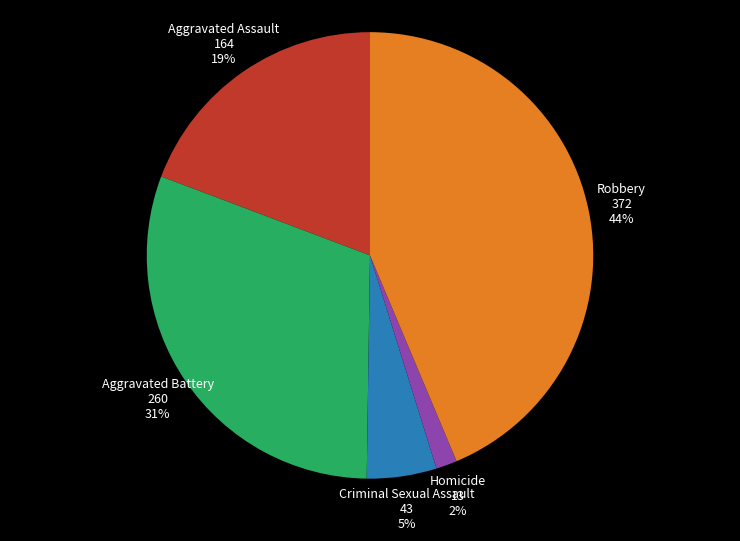

Which slice is the largest?

Robbery